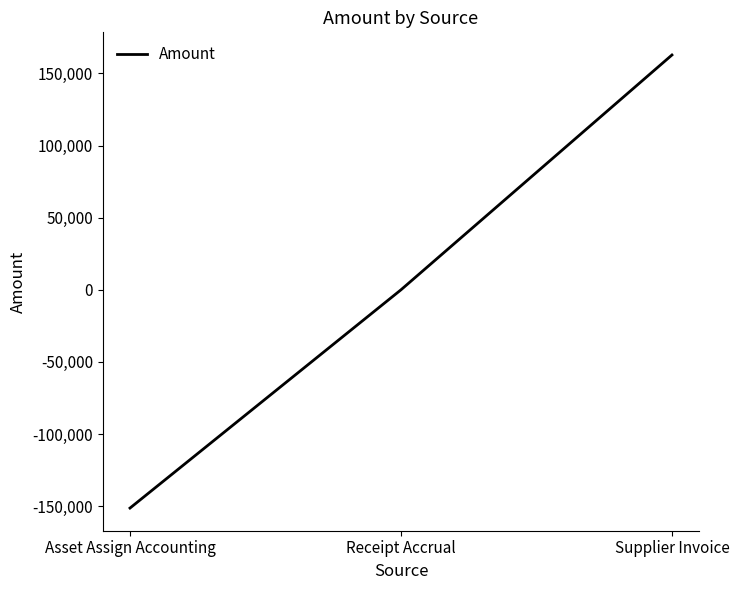

What is the change in value from Asset Assign Accounting to Supplier Invoice?

+314012.2